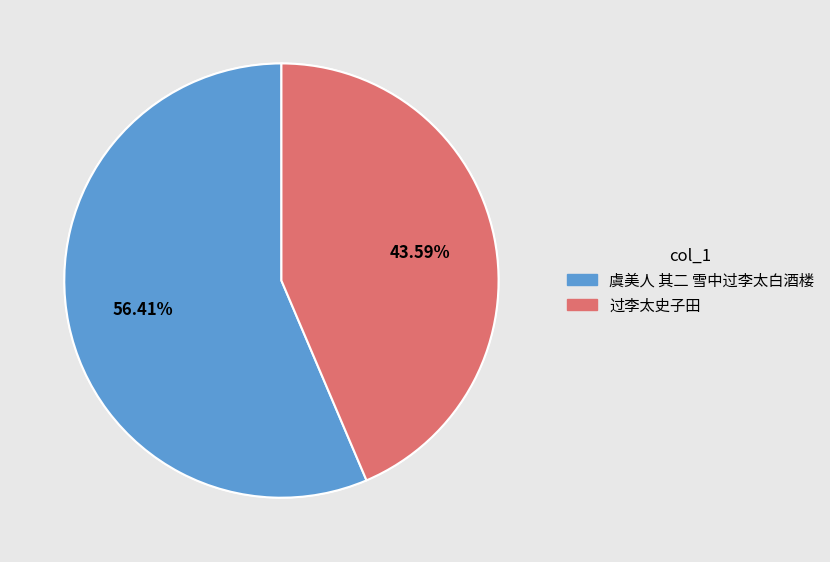

The 过李太史子田 slice represents 56% of the pie. True or false?

False